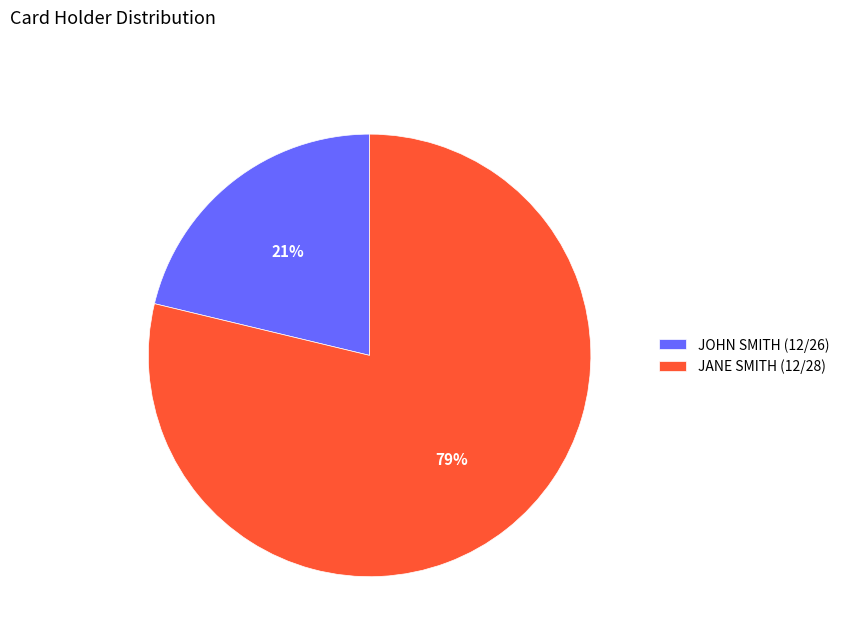

What is the majority slice?

JANE SMITH (12/28)